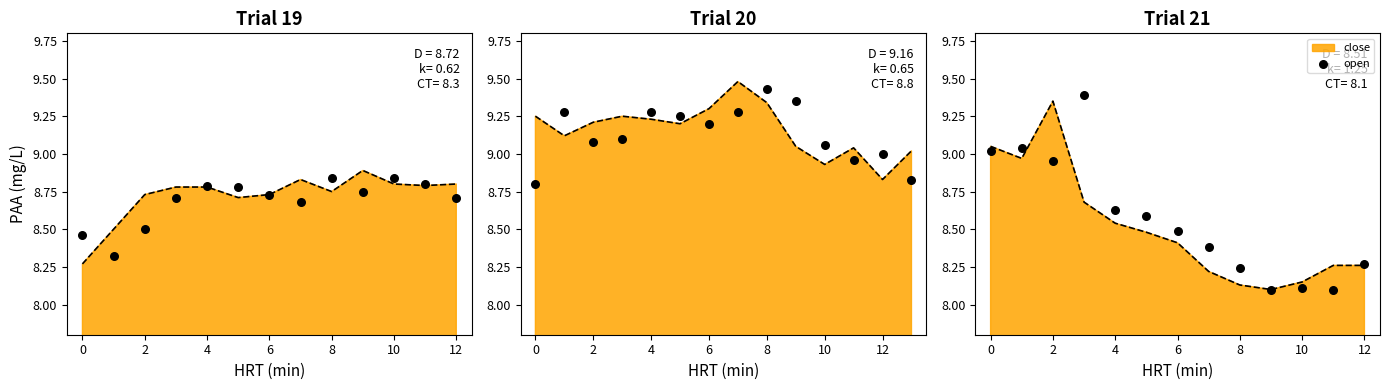

Between 12 and 8, which is larger?

8